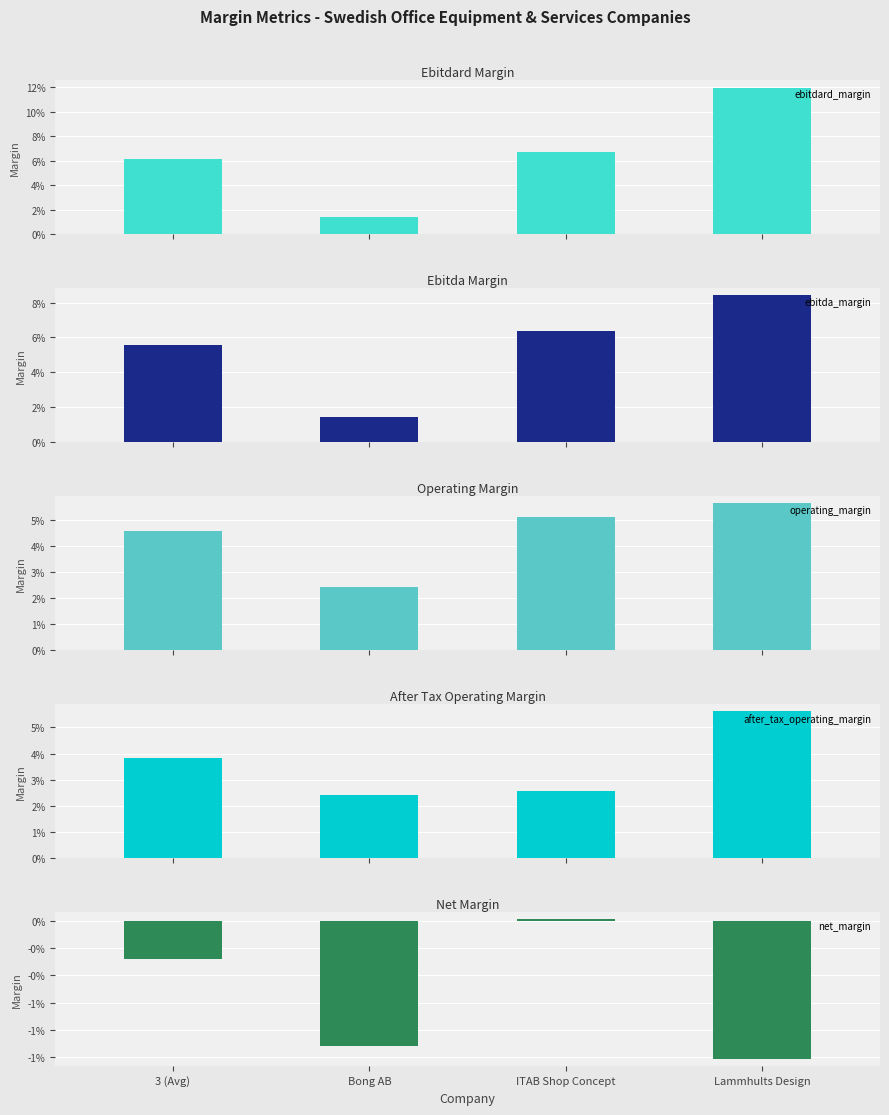

Reading right to left, list all the values displayed in this chart.

ebitdard_margin: Lammhults Design=0.1	ITAB Shop Concept=0.1	Bong AB=0.0	3 (Avg)=0.1
ebitda_margin: Lammhults Design=0.1	ITAB Shop Concept=0.1	Bong AB=0.0	3 (Avg)=0.1
operating_margin: Lammhults Design=0.1	ITAB Shop Concept=0.1	Bong AB=0.0	3 (Avg)=0.0
after_tax_operating_margin: Lammhults Design=0.1	ITAB Shop Concept=0.0	Bong AB=0.0	3 (Avg)=0.0
net_margin: Lammhults Design=-0.0	ITAB Shop Concept=0.0	Bong AB=-0.0	3 (Avg)=-0.0